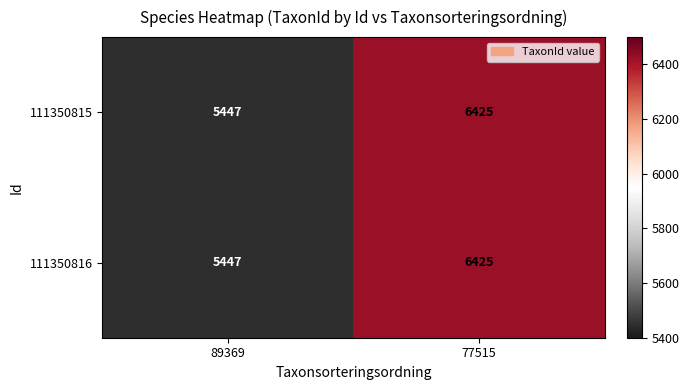

Rank the categories by 111350816 value from lowest to highest.

89369, 77515